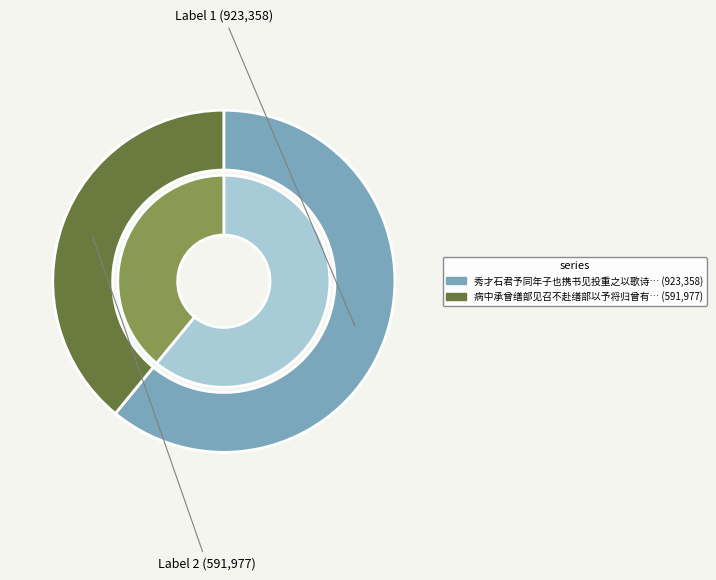

What percentage is the 秀才石君予同年子也携书见投重之以歌诗意甚勤厚其归也邀予言为赠因作五言以勉之 slice, to the nearest percent?

61%